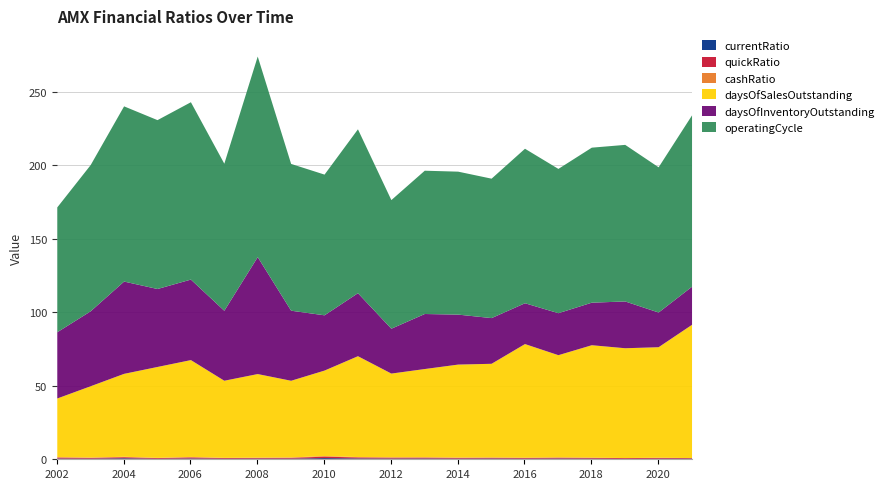

What is the difference between the highest and lowest values at 2019?

213.4